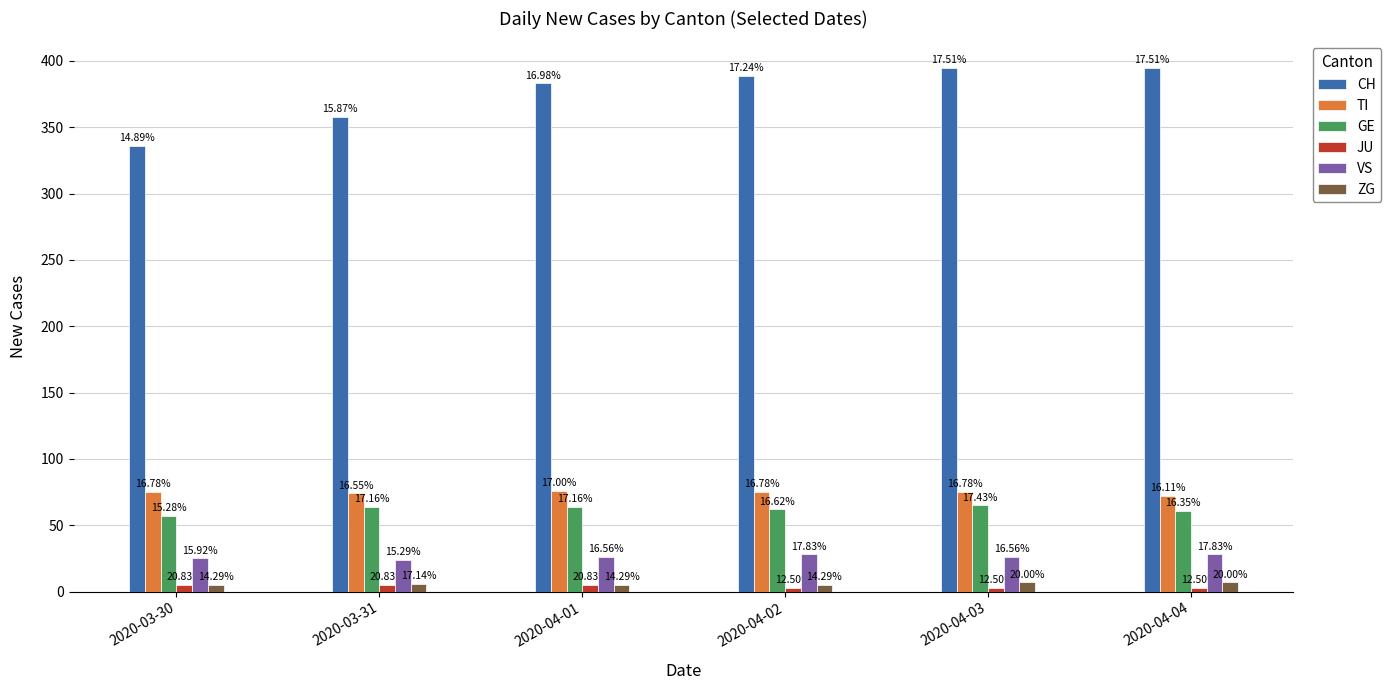

What is the difference between the CH values at 2020-04-01 and 2020-04-04?

12